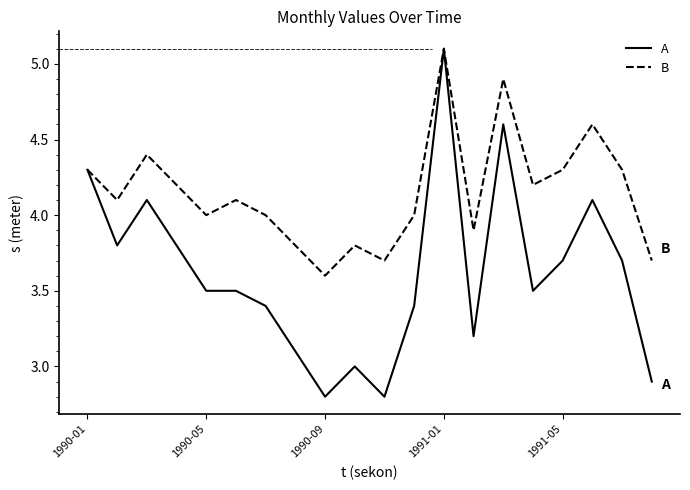

What are all the series names shown in the legend?

A, B